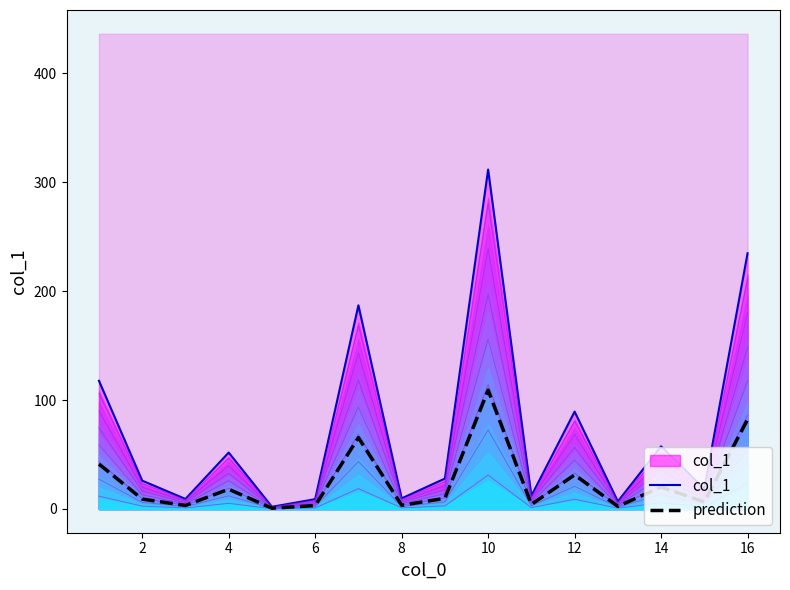

True or false: prediction and col_1 intersect in this chart.

False